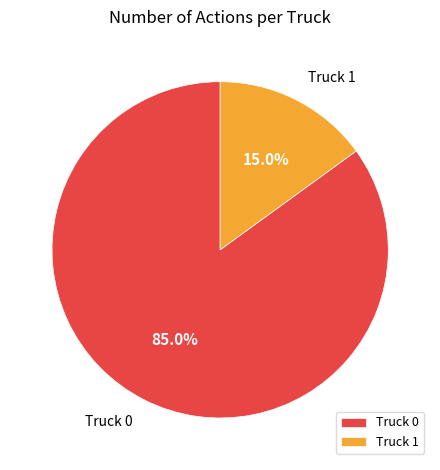

True or false: Truck 0 accounts for 85% of the total.

True